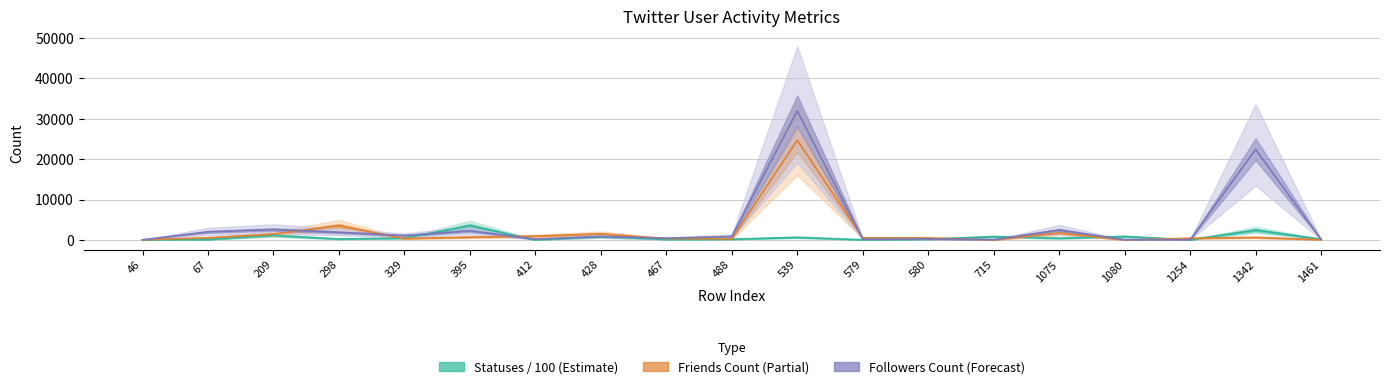

Rank the series at 1080 from lowest to highest value.

friends_count, followers_count, statuses_count